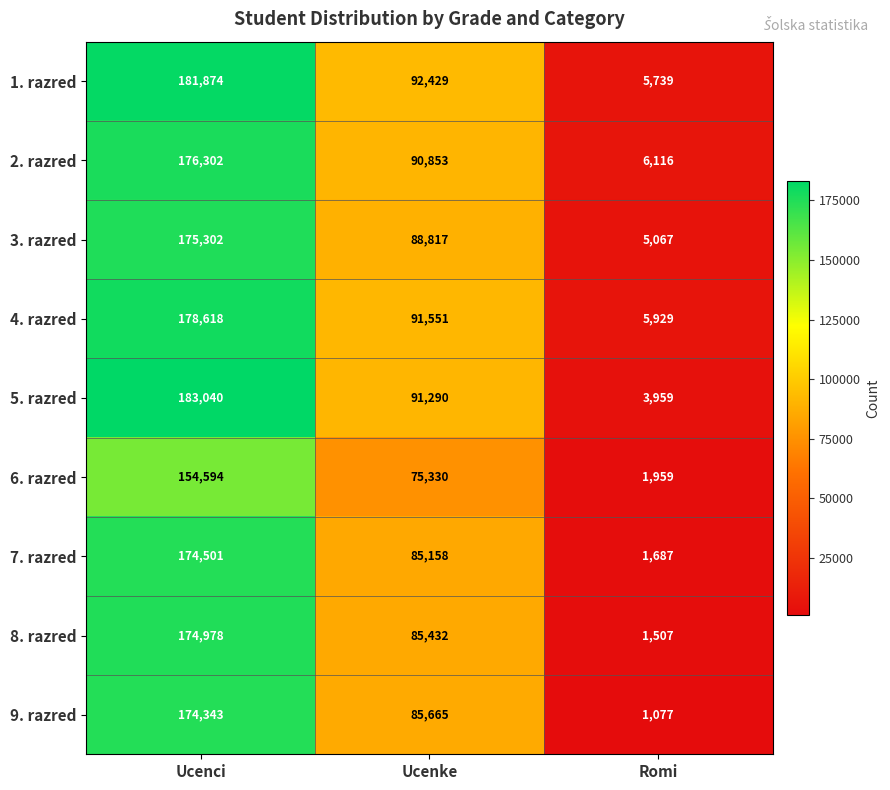

Reading right to left, transcribe all the data shown in this chart.

1. razred: Romi=5739	Ucenke=92429	Ucenci=181874
2. razred: Romi=6116	Ucenke=90853	Ucenci=176302
3. razred: Romi=5067	Ucenke=88817	Ucenci=175302
4. razred: Romi=5929	Ucenke=91551	Ucenci=178618
5. razred: Romi=3959	Ucenke=91290	Ucenci=183040
6. razred: Romi=1959	Ucenke=75330	Ucenci=154594
7. razred: Romi=1687	Ucenke=85158	Ucenci=174501
8. razred: Romi=1507	Ucenke=85432	Ucenci=174978
9. razred: Romi=1077	Ucenke=85665	Ucenci=174343